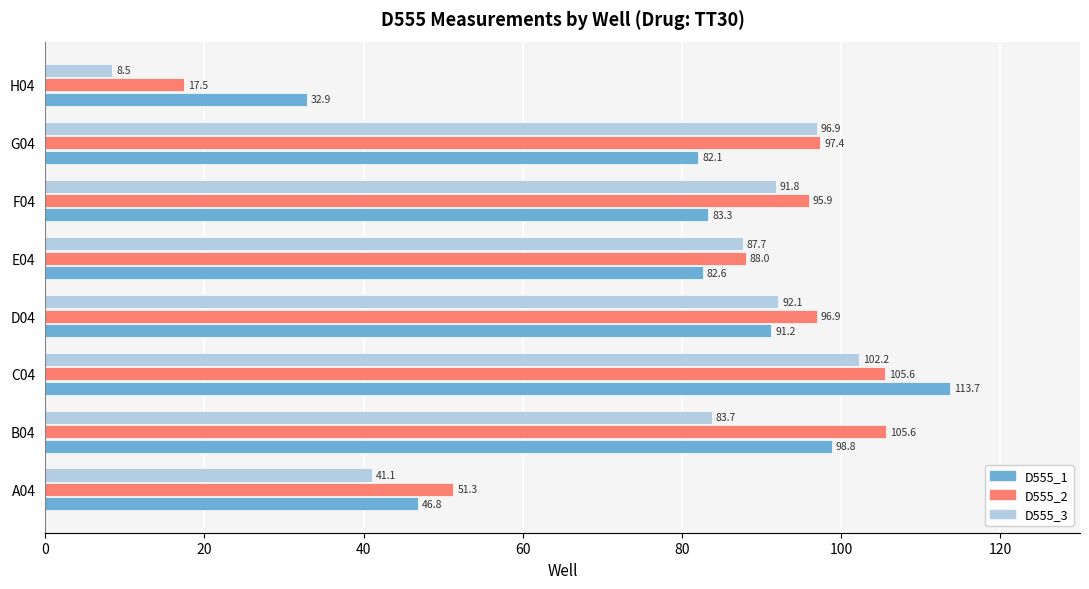

Is it true that D555_2 equals 28.2 at H04?

False